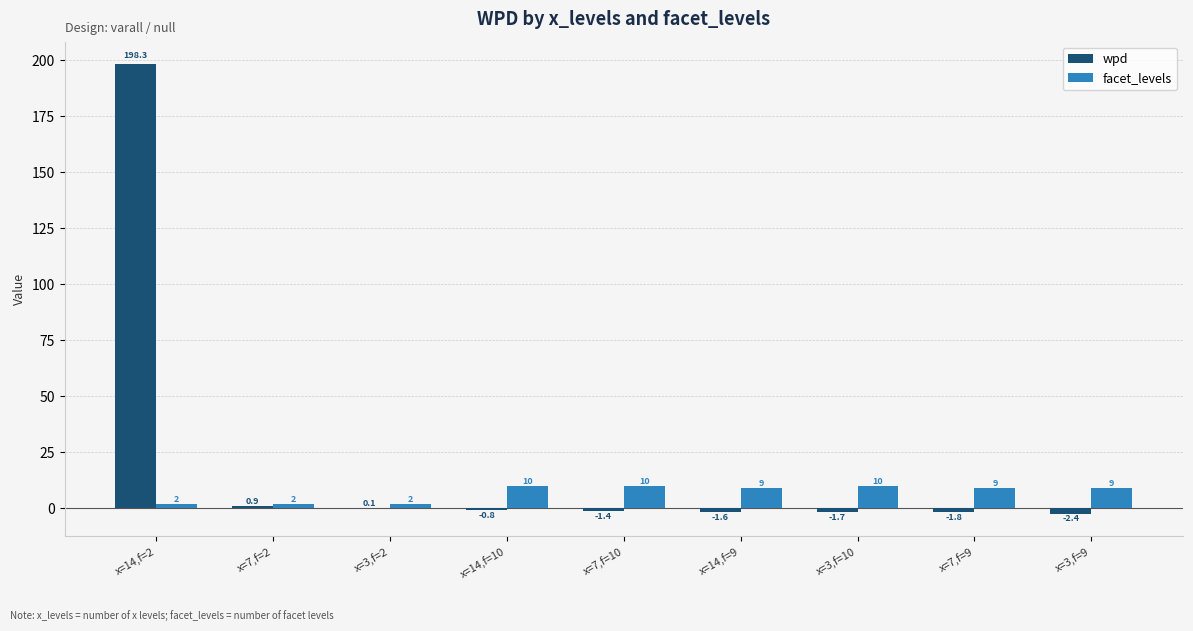

Between x=3,f=2 and x=3,f=10, which series saw the biggest shift?

facet_levels